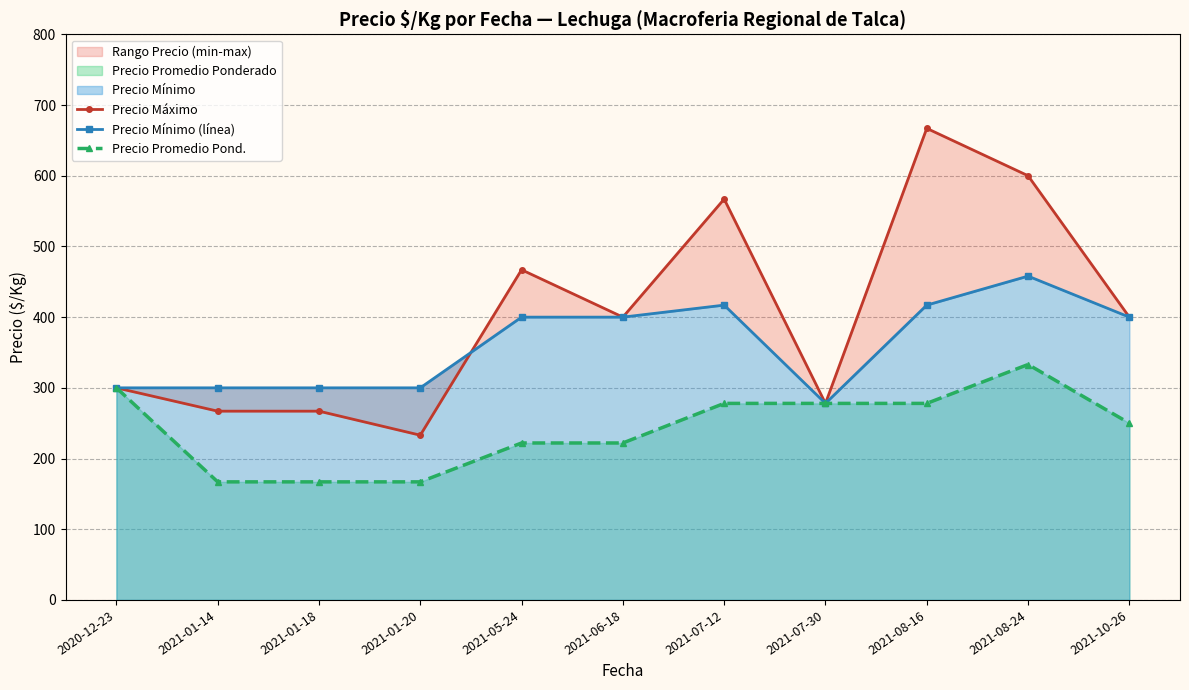

Where does the Precio Promedio Pond. series first go above 250?

2020-12-23